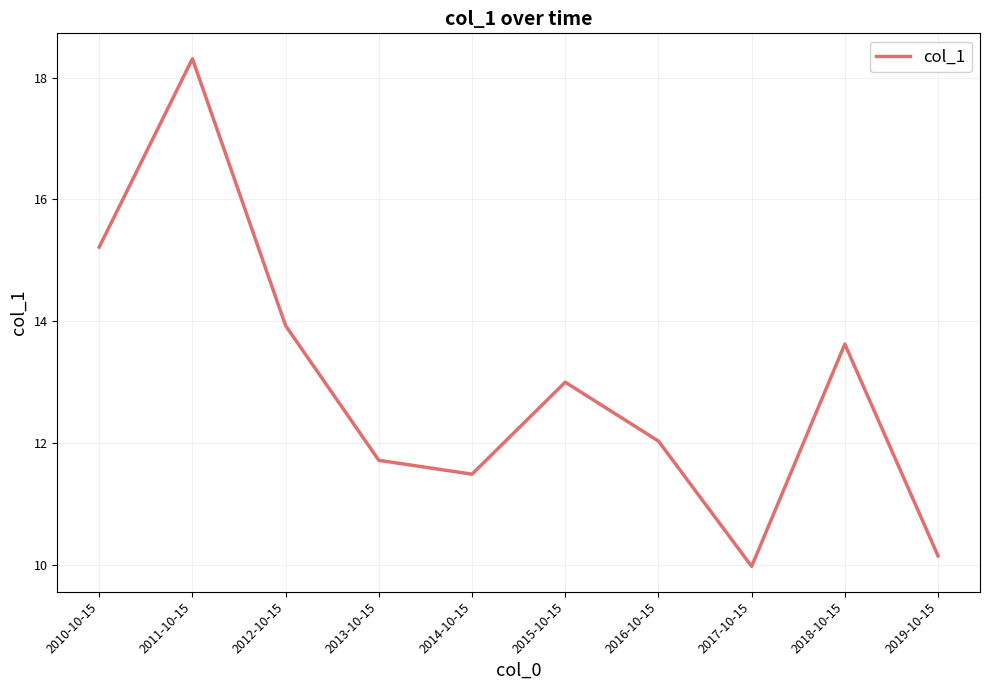

Does the chart display data point markers on the line(s)?

No